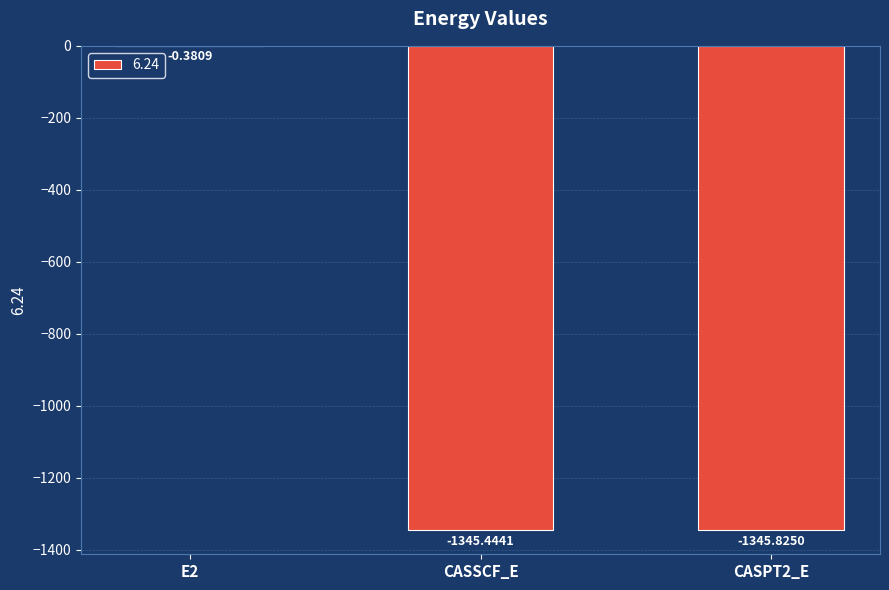

Where is the data nearest to the value -673?

CASSCF_E